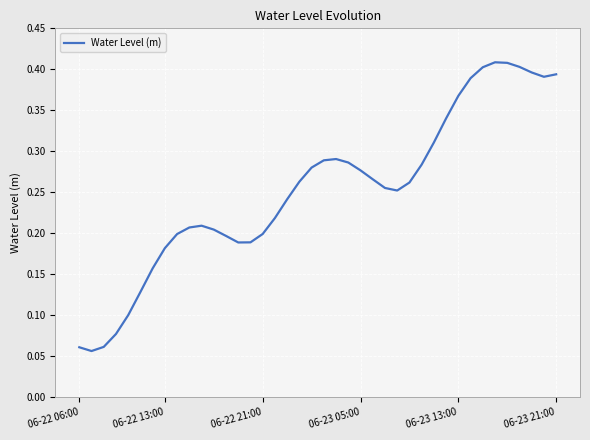

True or false: the data shows 0.3 at 06-22 13:00.

False